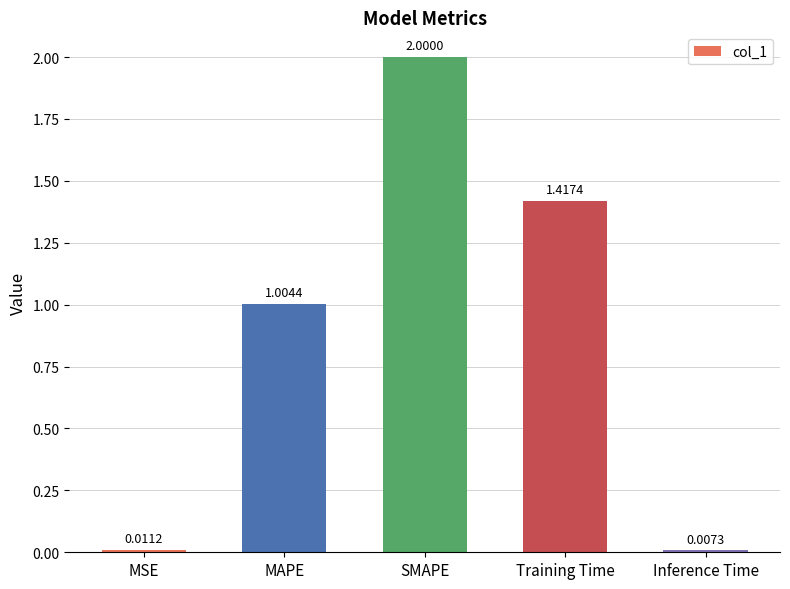

What is the difference between the maximum and second lowest values?

2.0